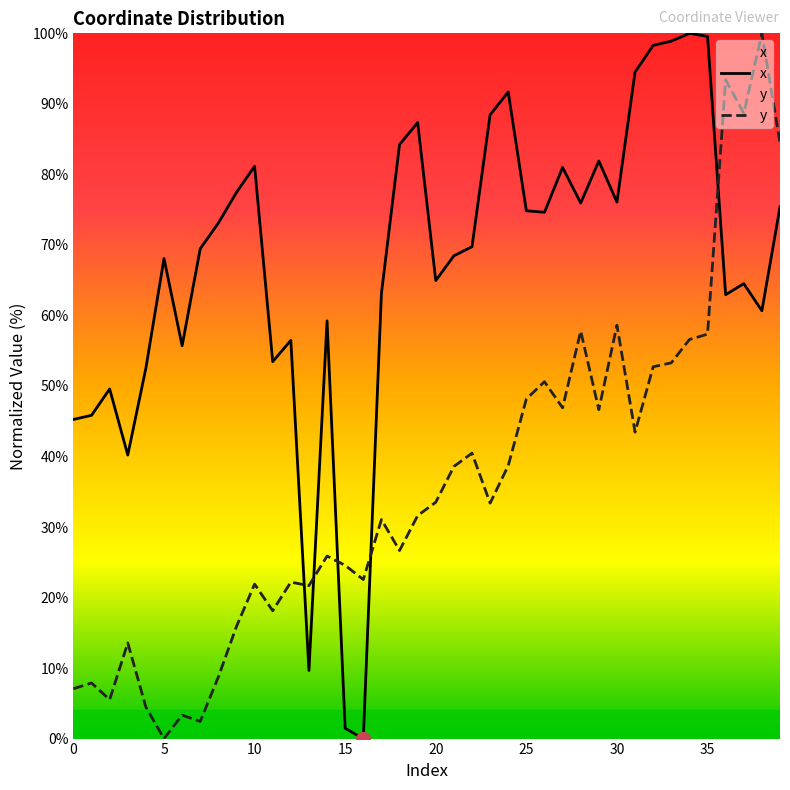

Count the number of data series in this chart.

2